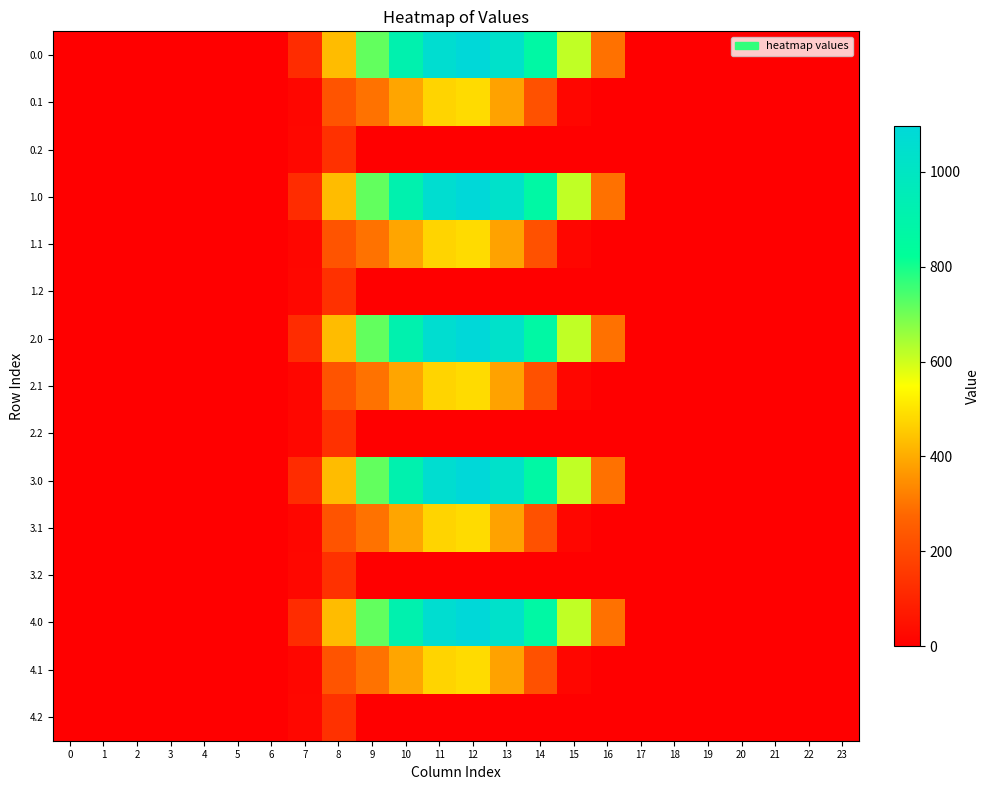

Rank the series by their maximum value, from highest to lowest.

0.0, 1.0, 2.0, 3.0, 4.0, 0.1, 1.1, 2.1, 3.1, 4.1, 0.2, 1.2, 2.2, 3.2, 4.2